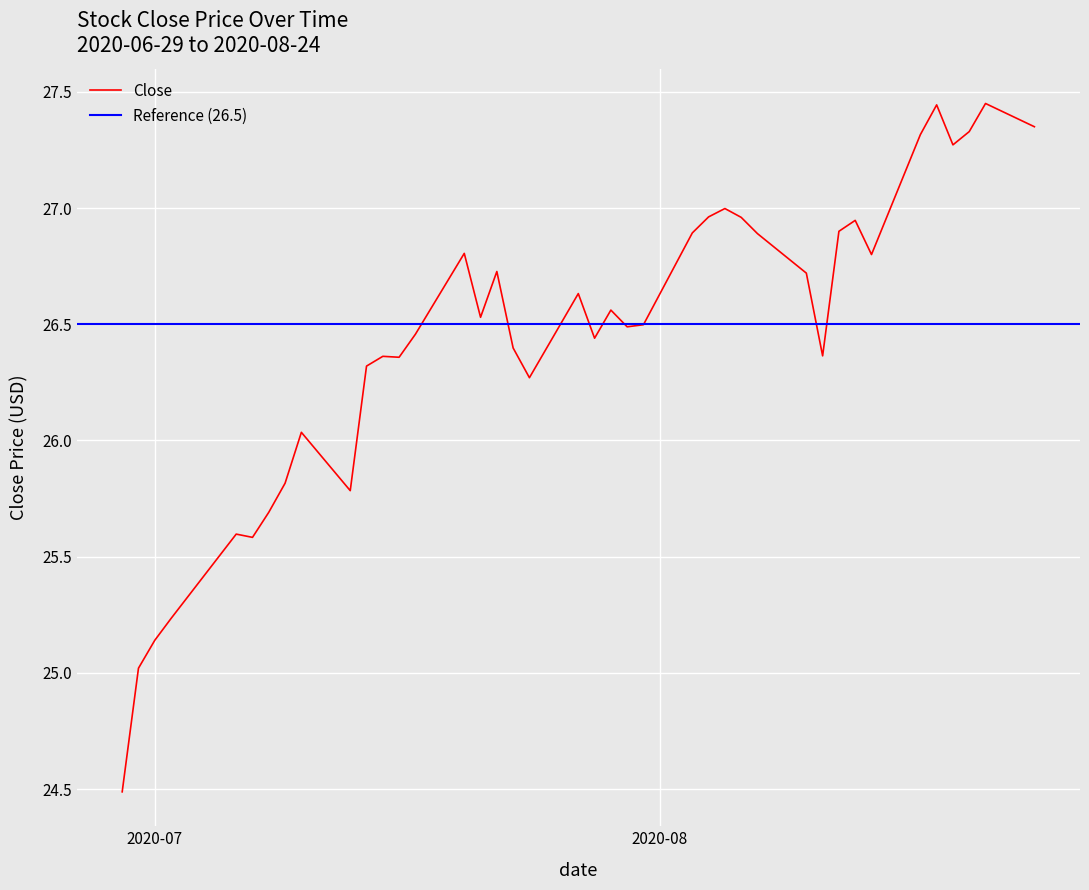

What is the sum of all values?

1057.8